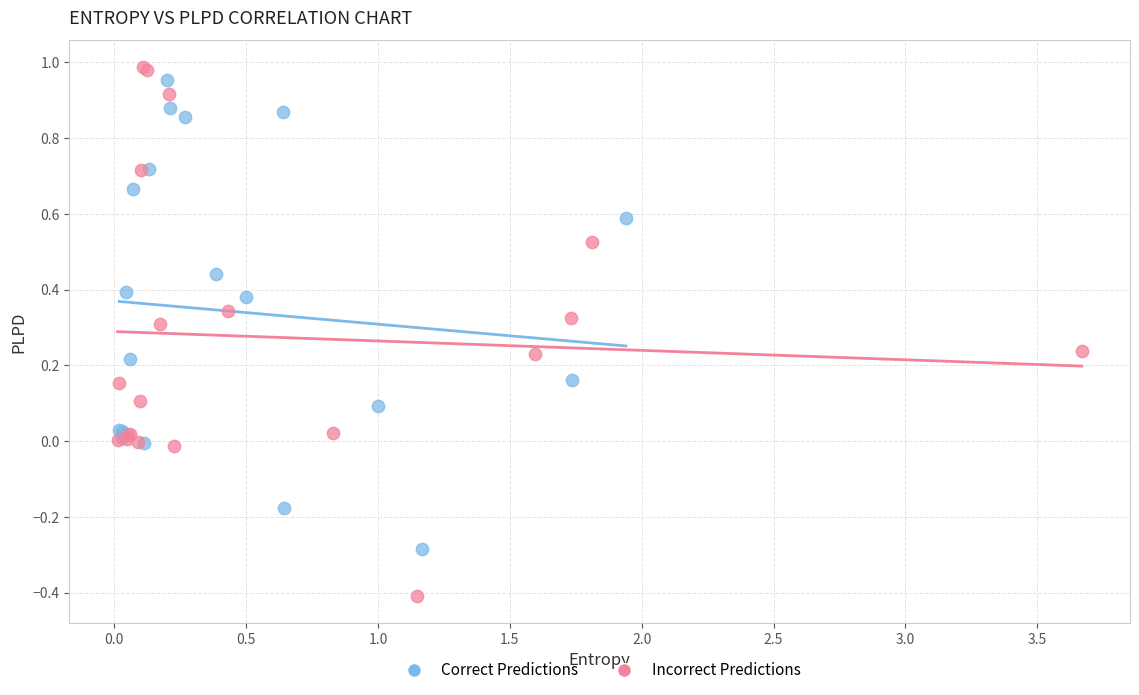

What are all the series names shown in the legend?

Correct Predictions, Incorrect Predictions